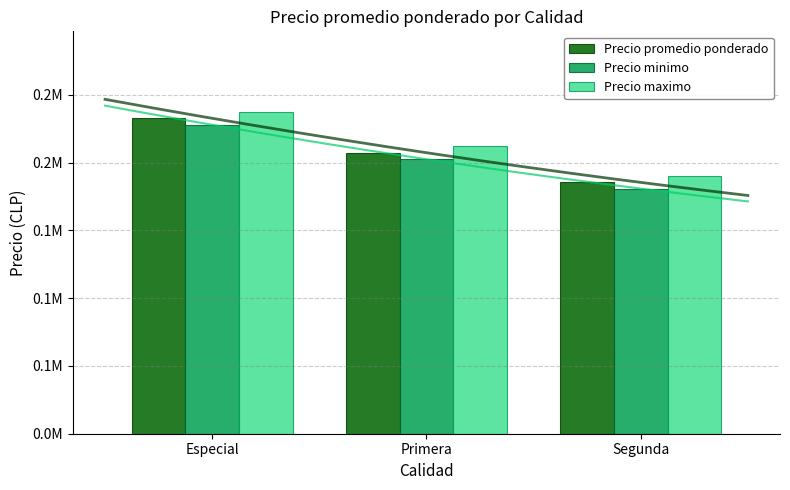

What is the minimum value shown in the chart?

180833